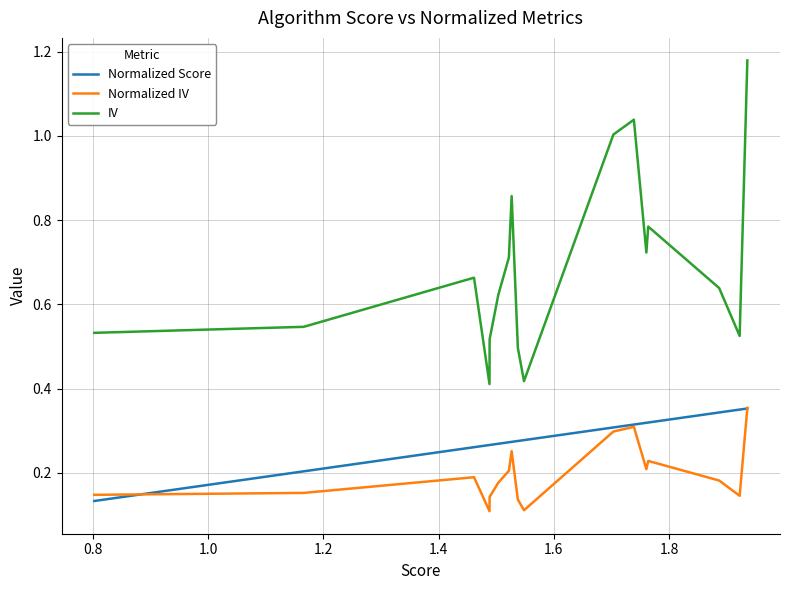

True or false: Normalized Score and IV cross at least once.

False